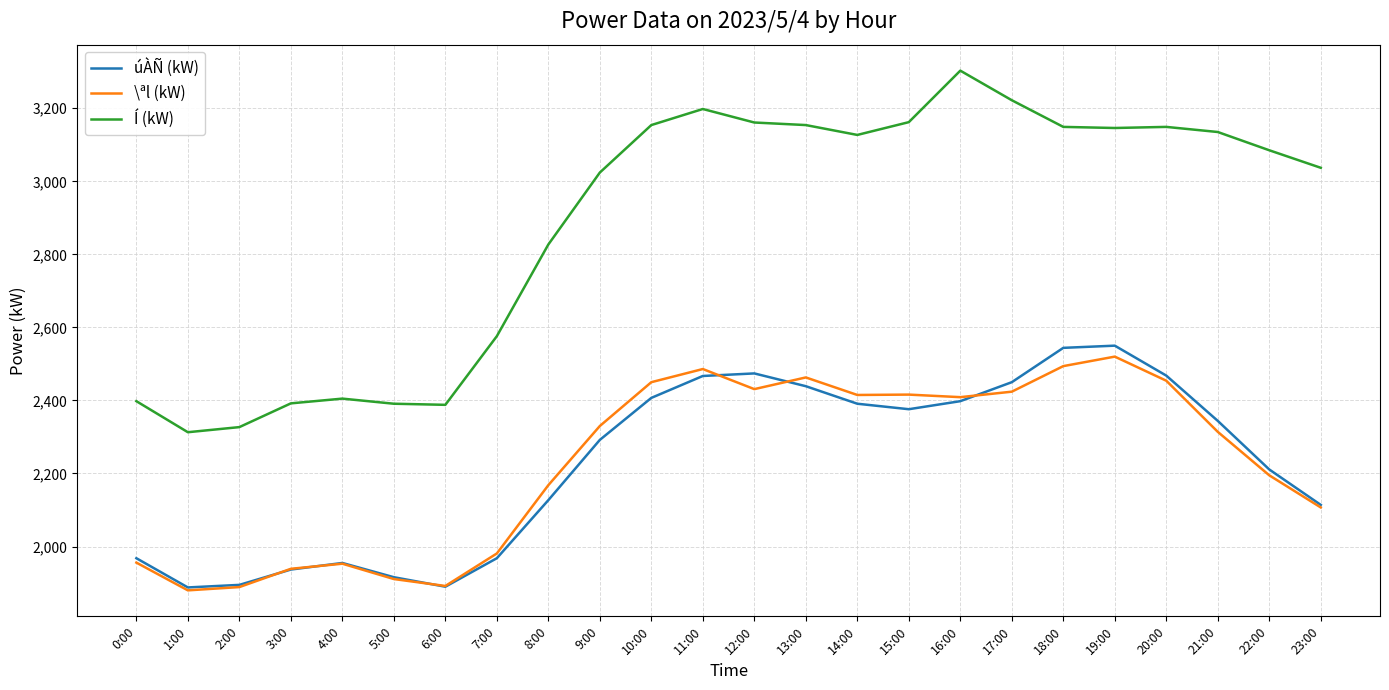

What is the maximum value for Í (kW)?

3303